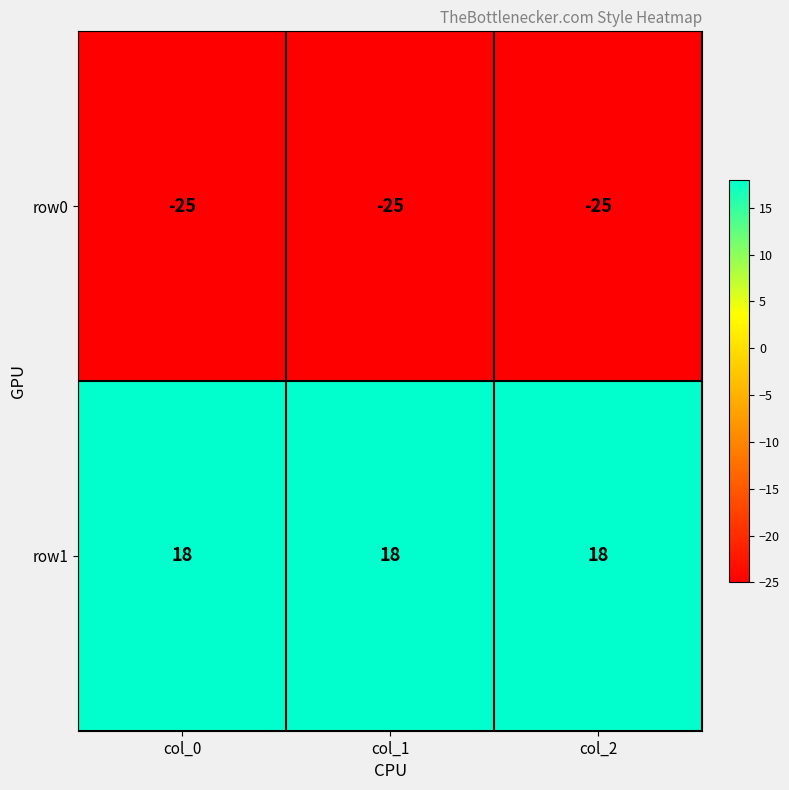

Is it true that row0 equals -25 at col_1?

True